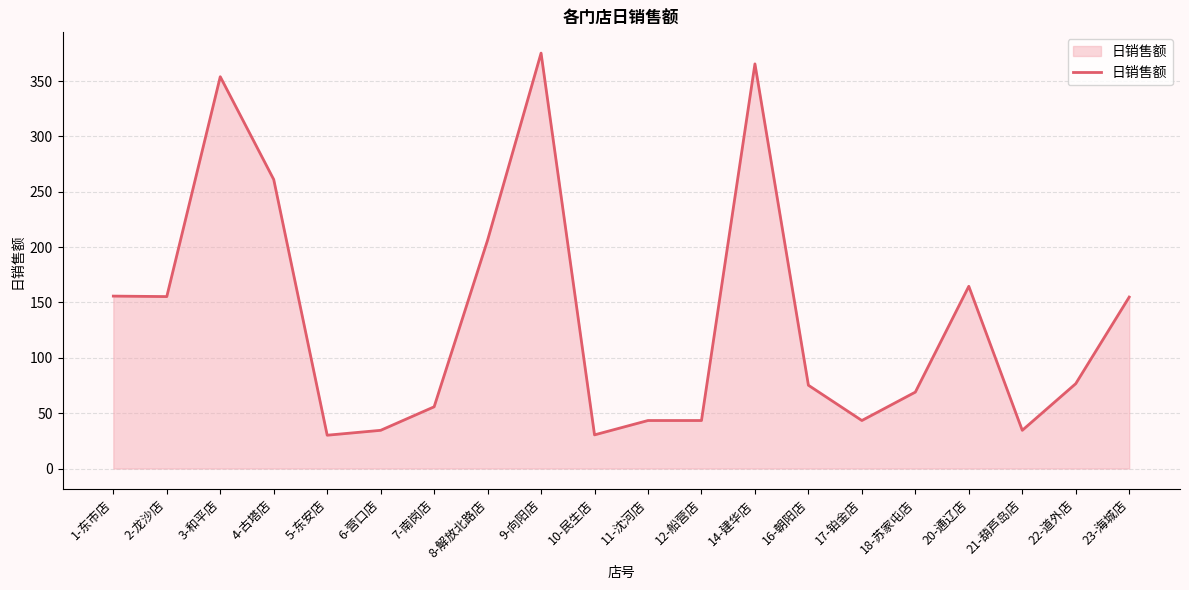

Does the chart have visible grid lines?

Yes